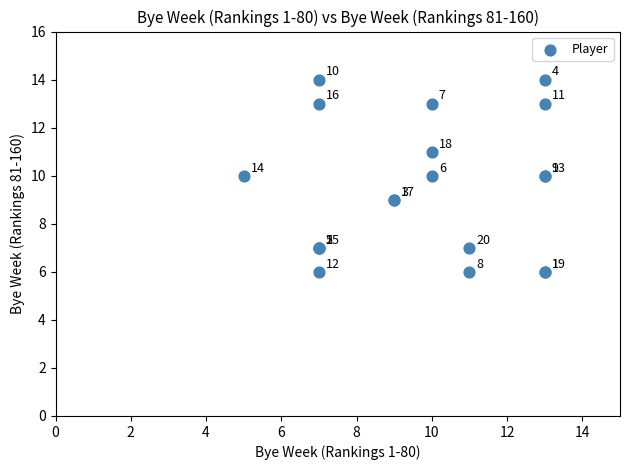

What Y value in the scatter plot is closest to 10?

10